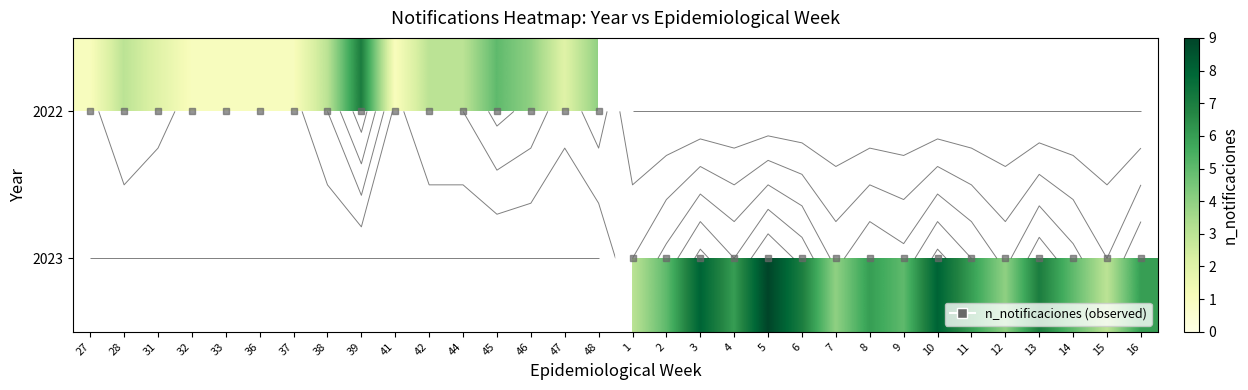

How many positive values does the 2023 series have?

16